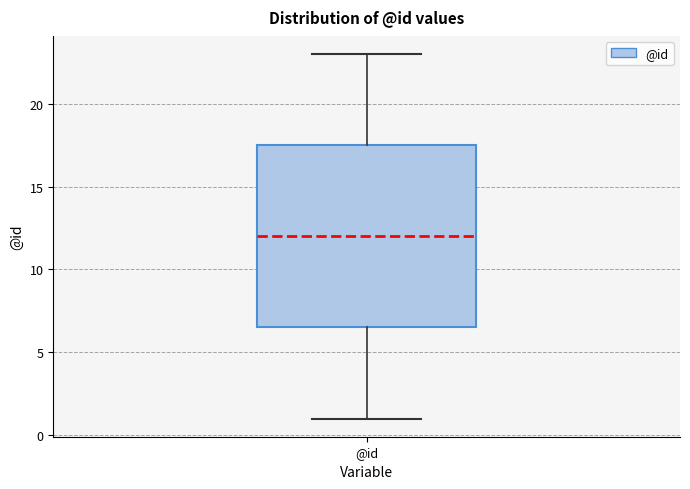

Where is the upper edge of the box for @id on the y-axis? The values are not printed on the chart, so give them approximately, as read against the axis.

17.5